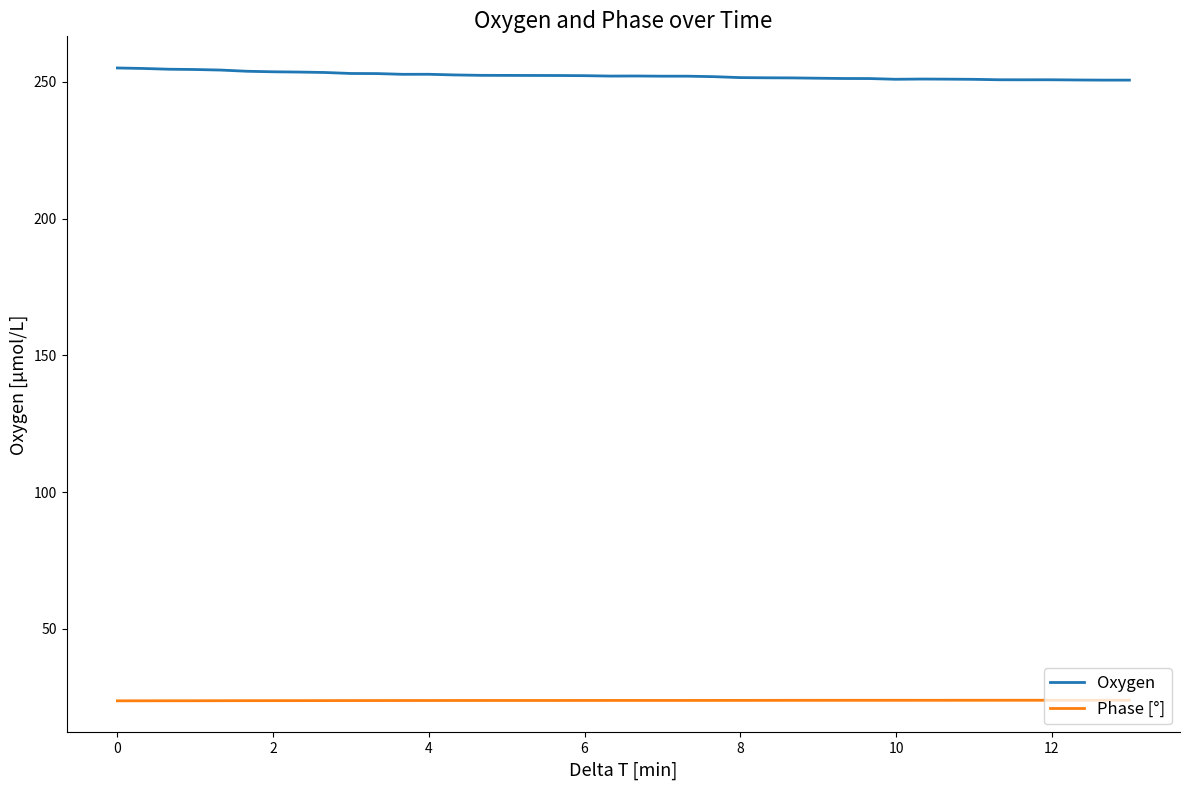

True or false: Phase [°] and Oxygen intersect in this chart.

False